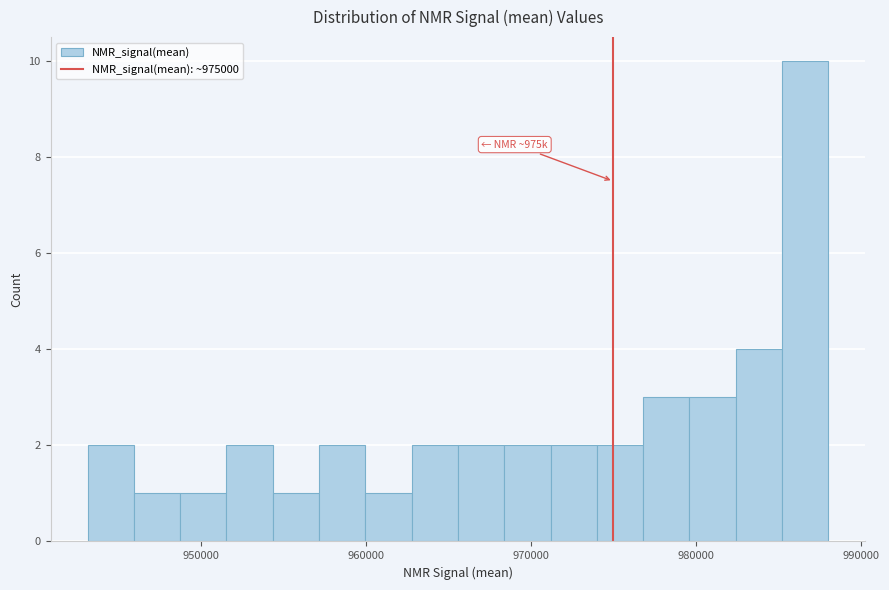

Around what value on the x-axis is the tallest bar? Give the approximate position of its centre, as read against the axis.

987000